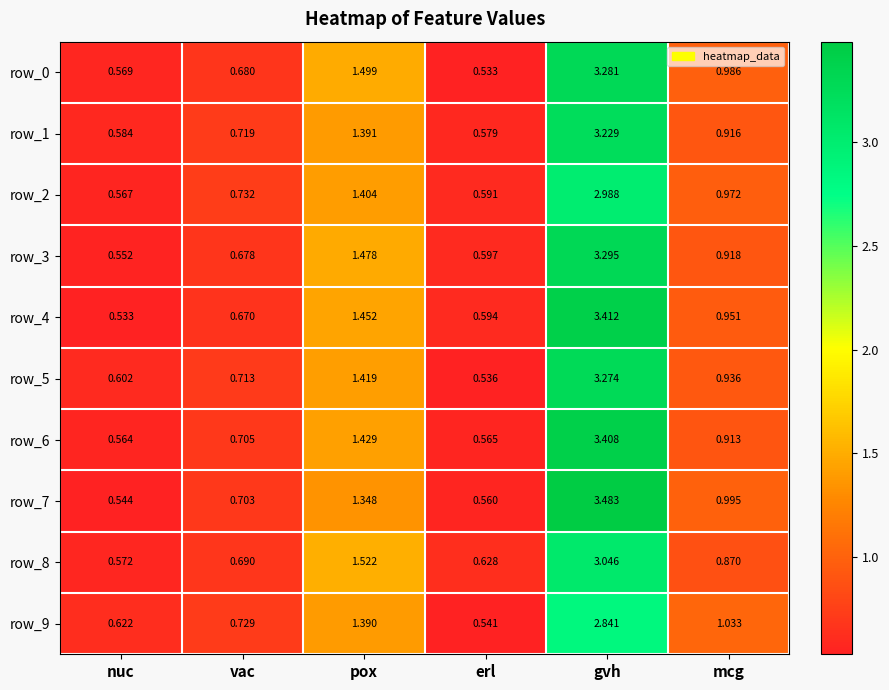

At which category does the chart reach its peak across all series?

gvh